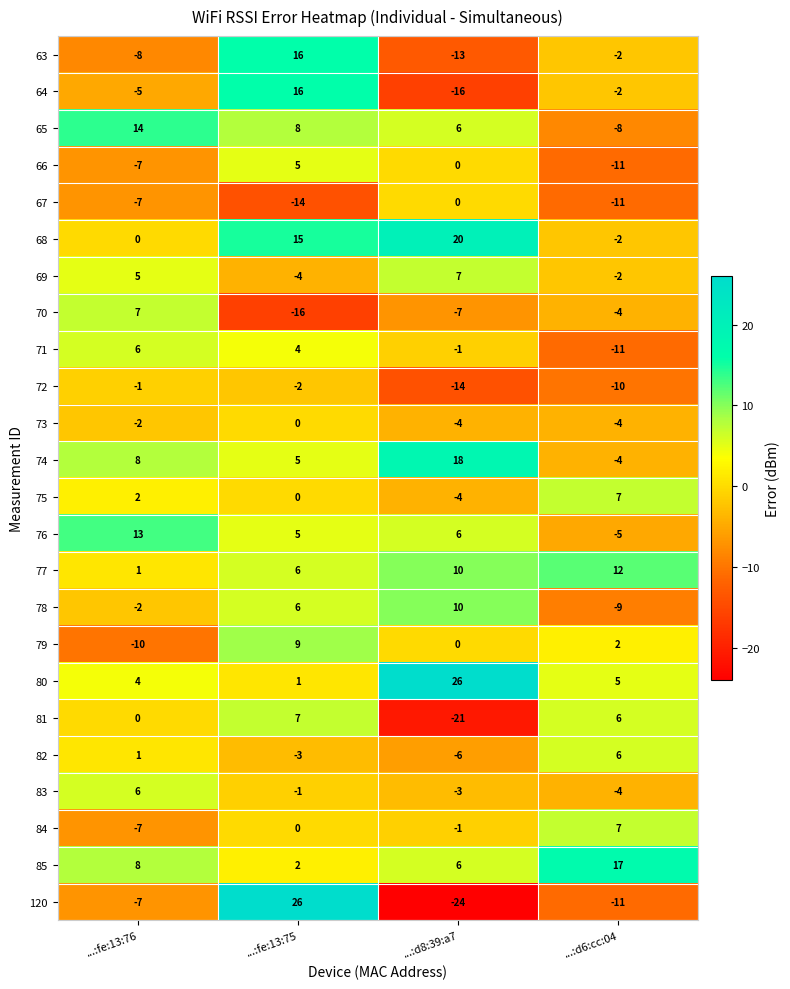

List the labels in order of 75 value, largest first.

...:d6:cc:04, ...:fe:13:76, ...:fe:13:75, ...:d8:39:a7